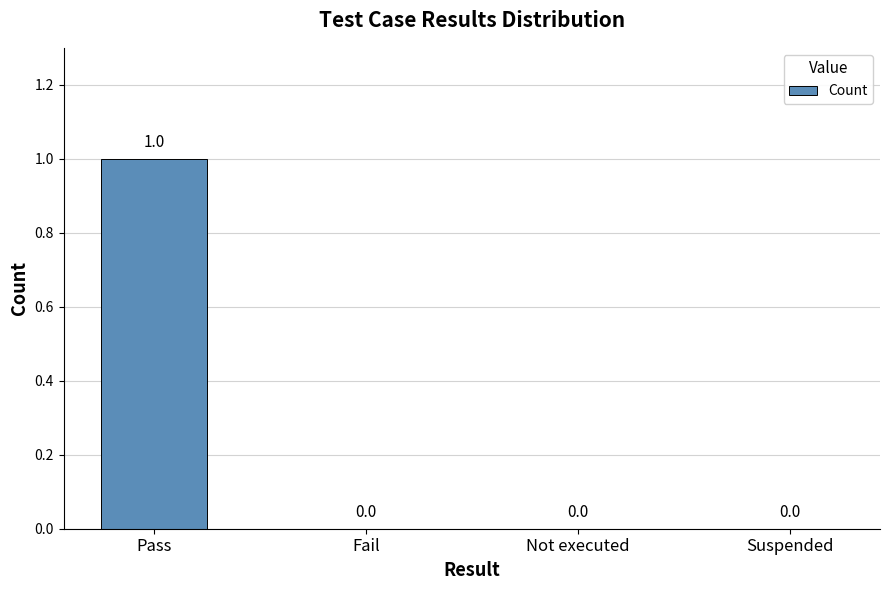

The chart shows a value of 0 at Suspended. True or false?

True